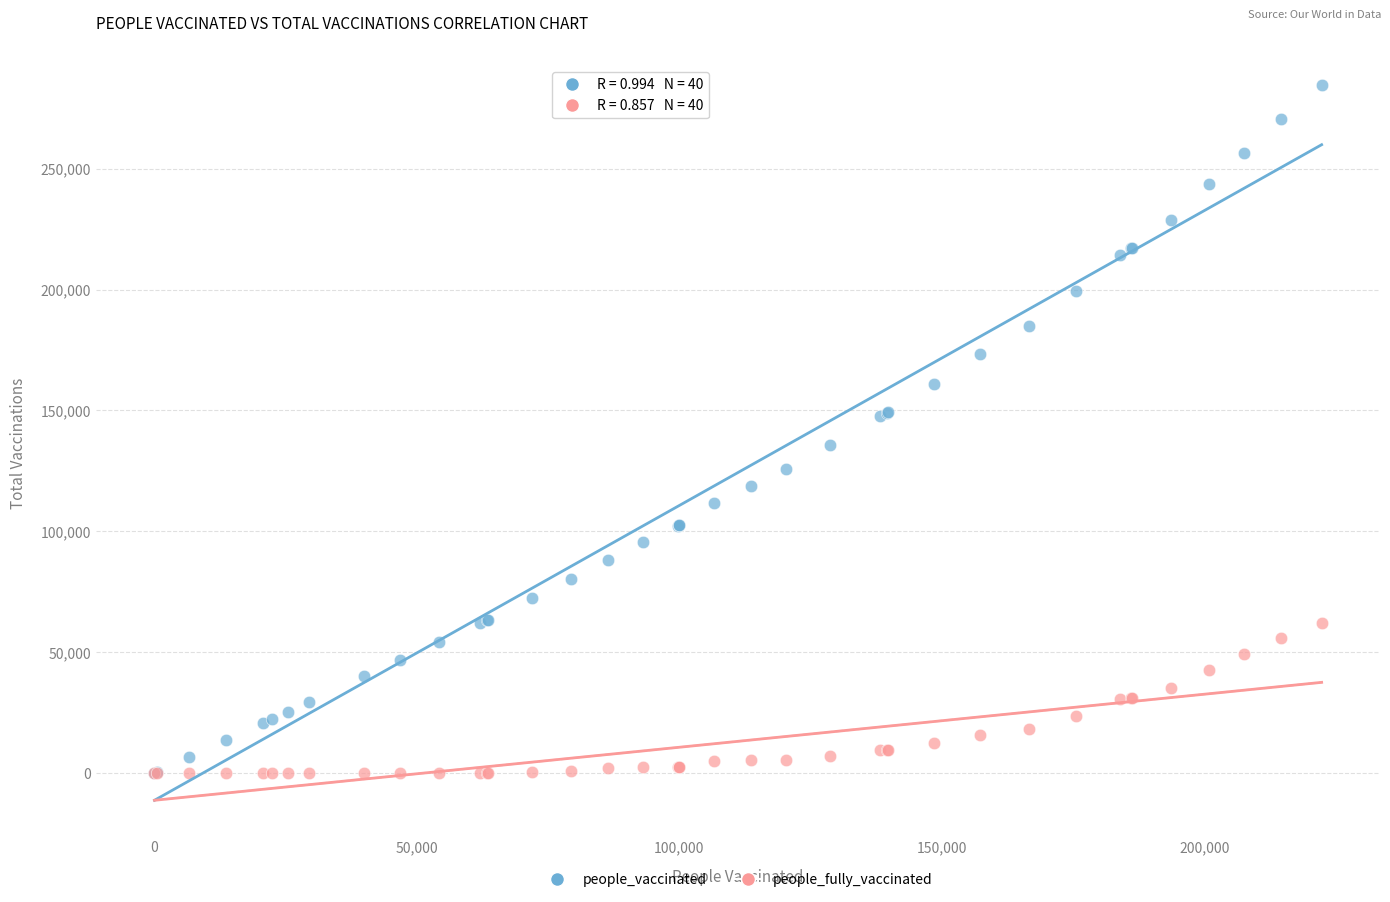

Which series has the widest spread of Y values?

people_vaccinated